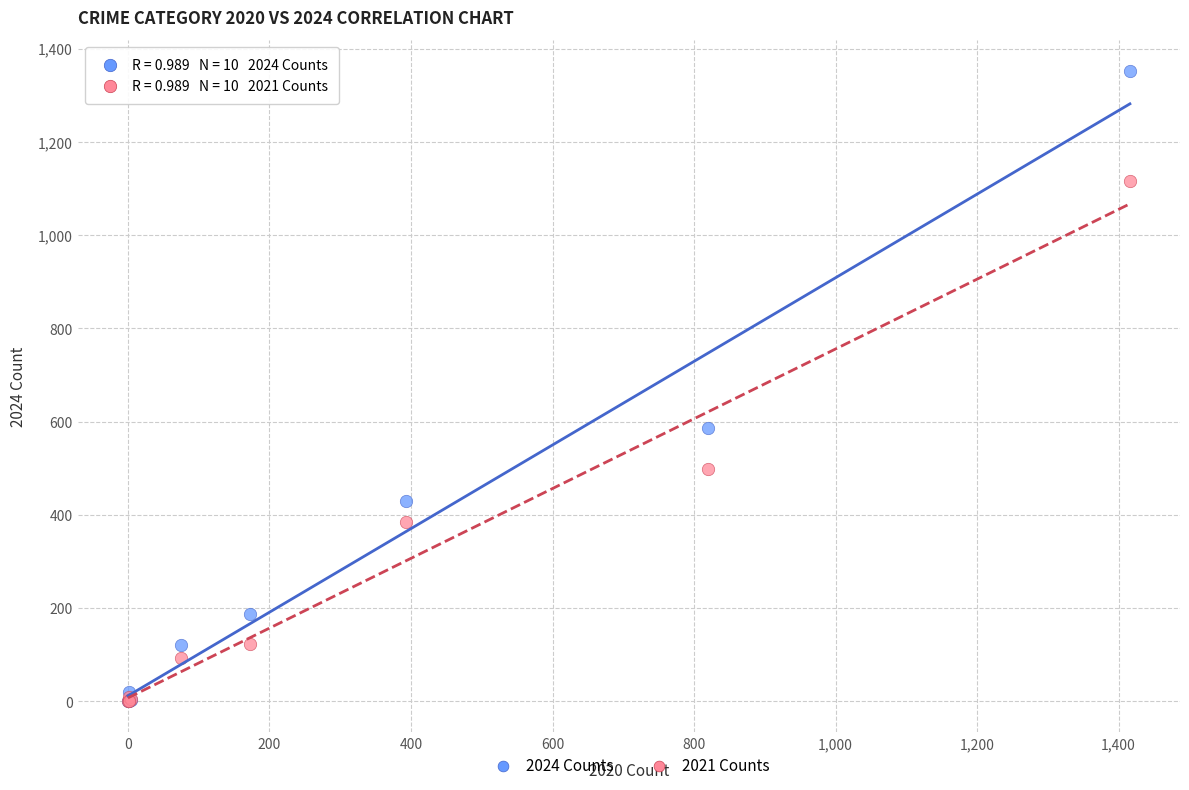

Which series has the largest Y range (max minus min)?

2024 Counts